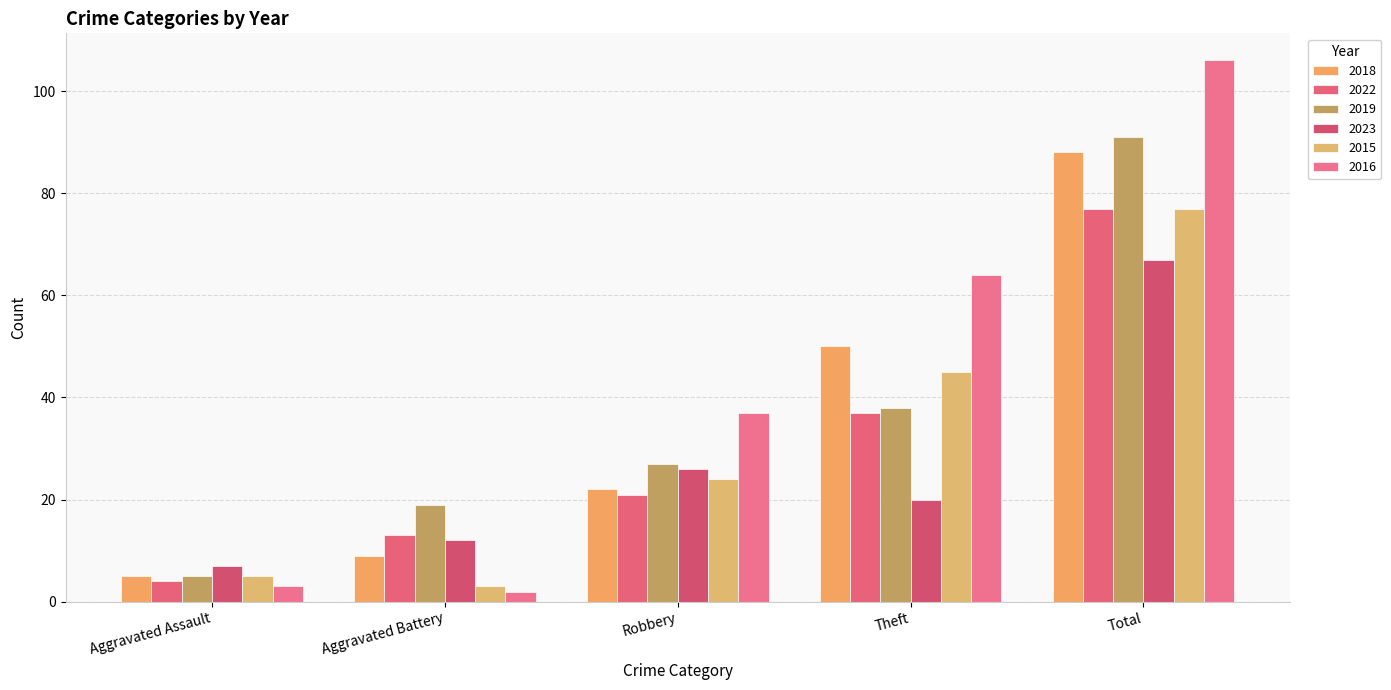

What is the difference between the 2023 values at Aggravated Battery and Theft?

8